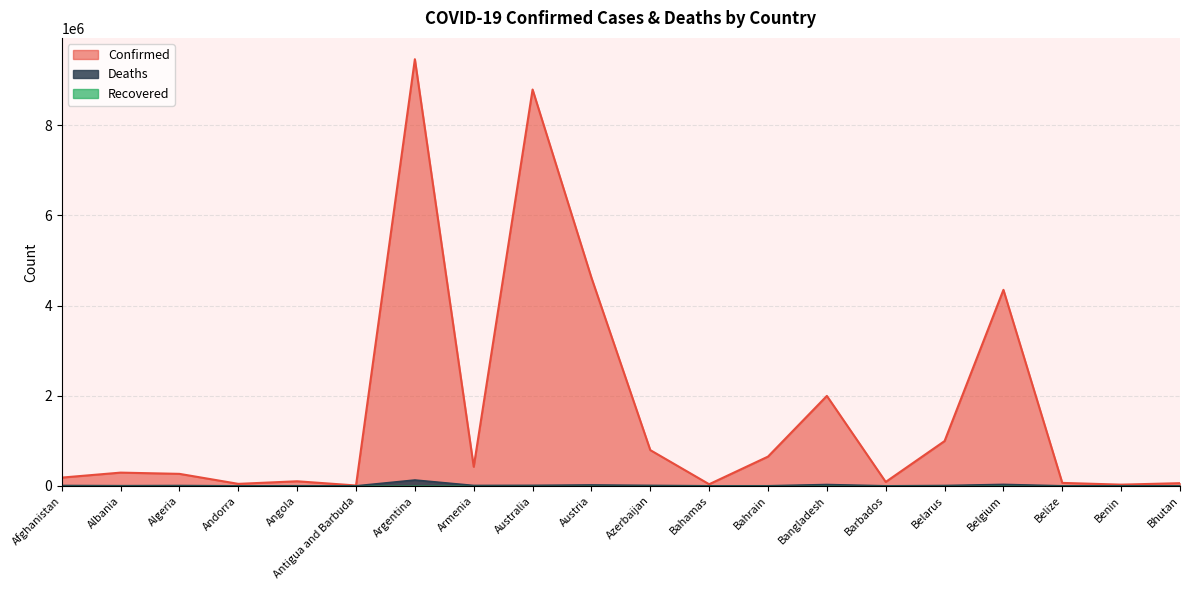

True or false: Confirmed has a value of 8793576 at Australia.

True